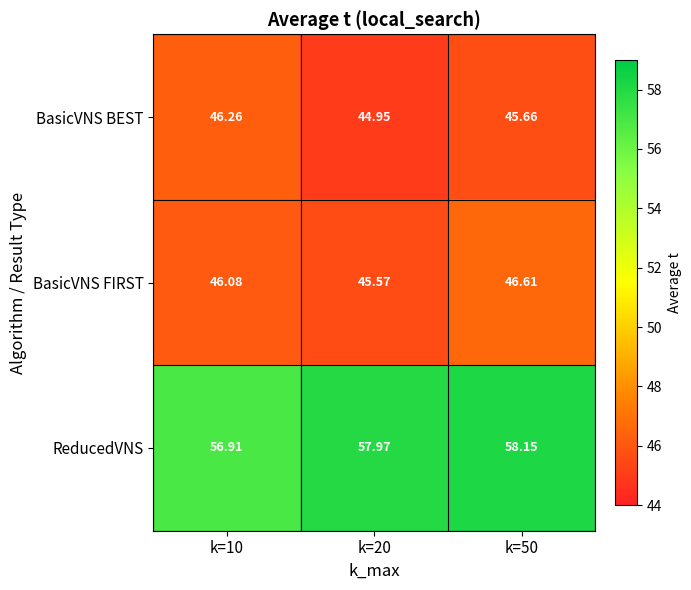

Which series has the largest total across all categories?

ReducedVNS